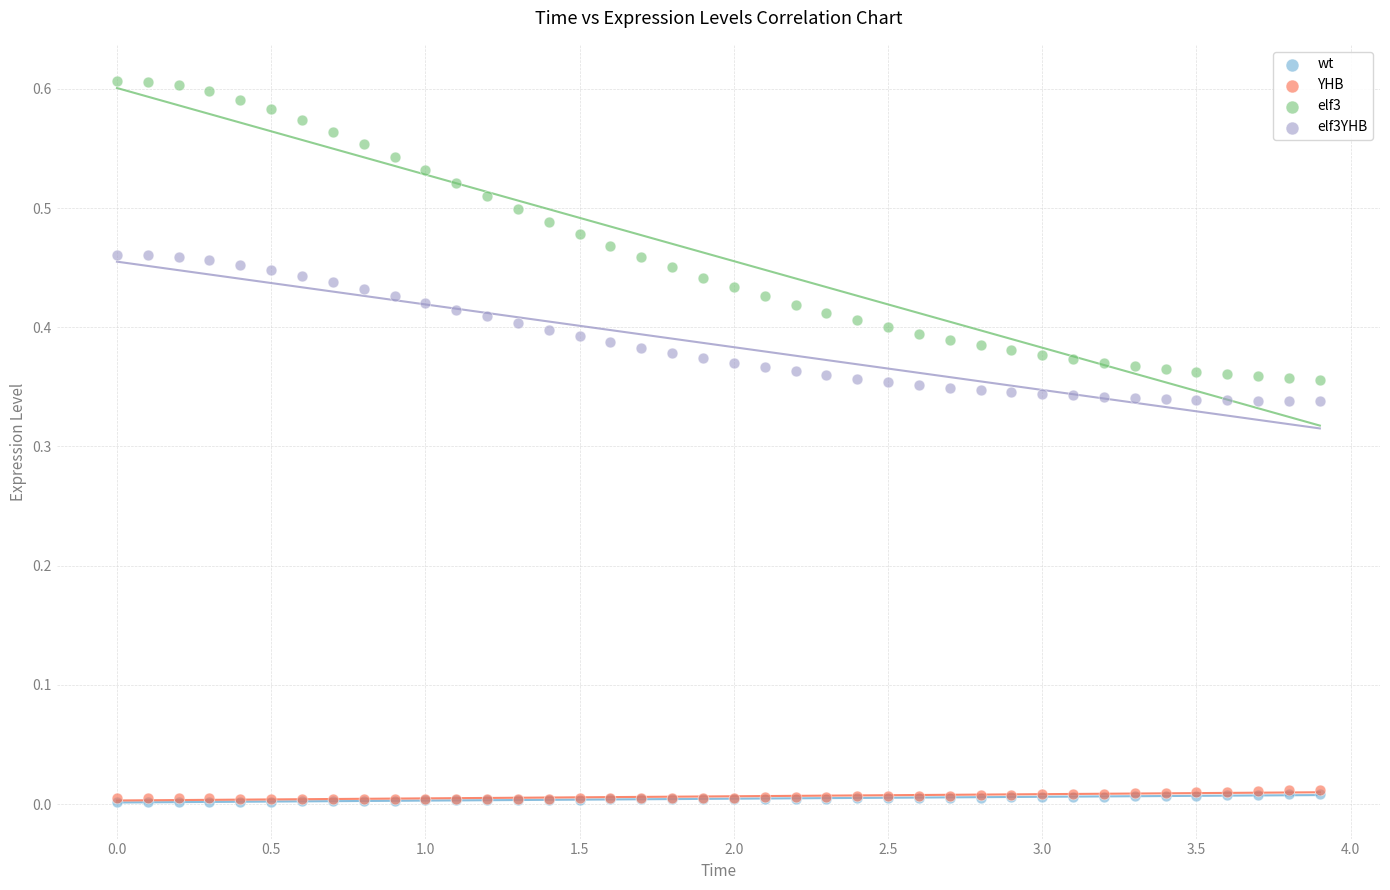

Which series reaches the maximum Y coordinate?

elf3